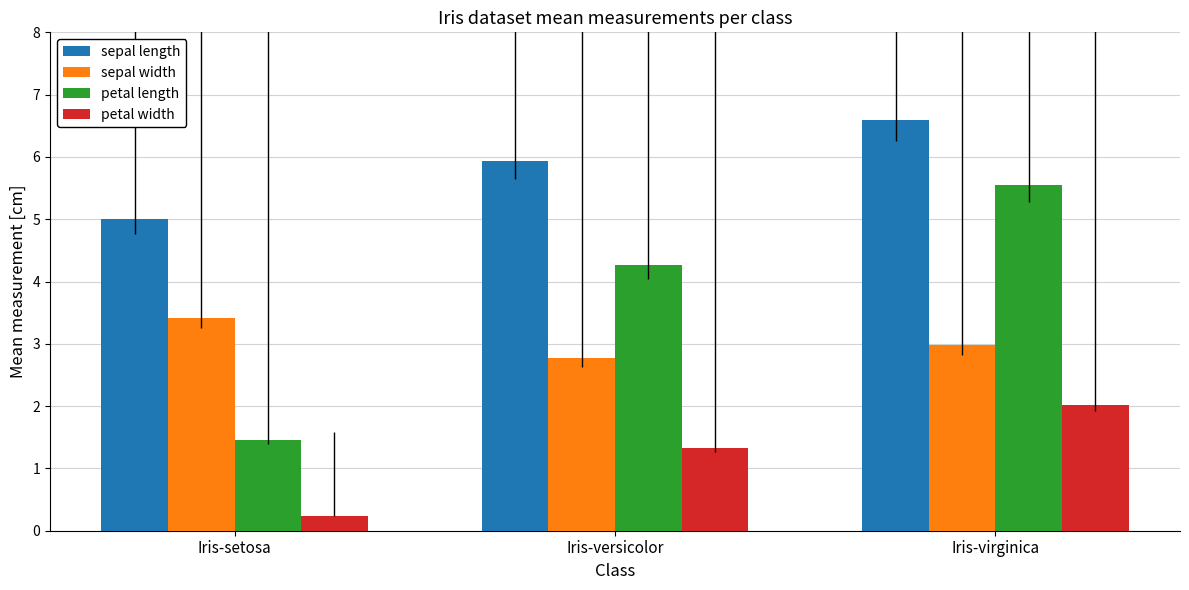

What is the difference between the highest and lowest values at Iris-setosa?

4.8